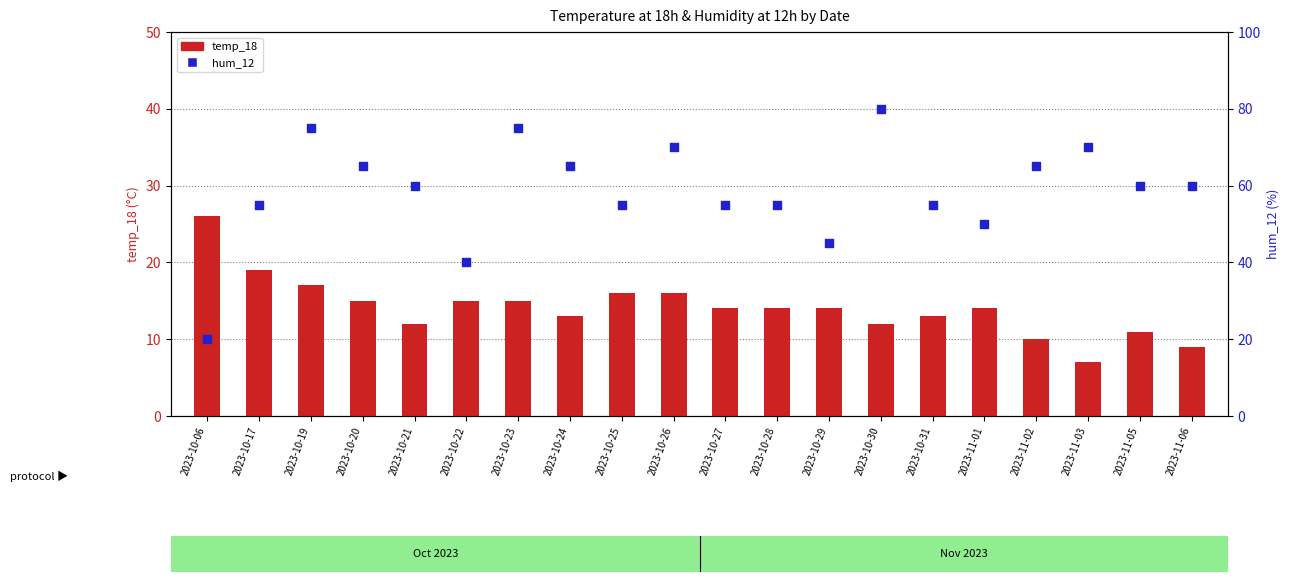

Which series reaches the maximum Y coordinate?

hum_12